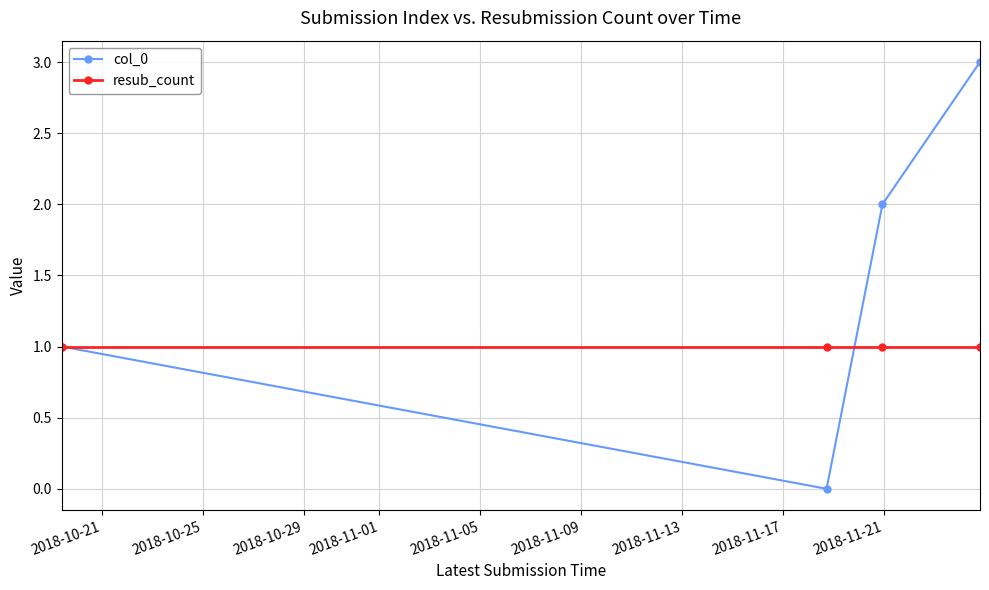

What are all the series names shown in the legend?

col_0, resub_count